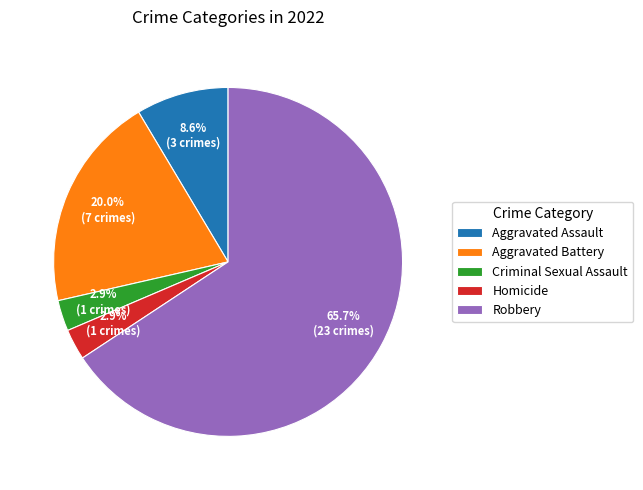

What is the largest slice in the pie chart?

Robbery